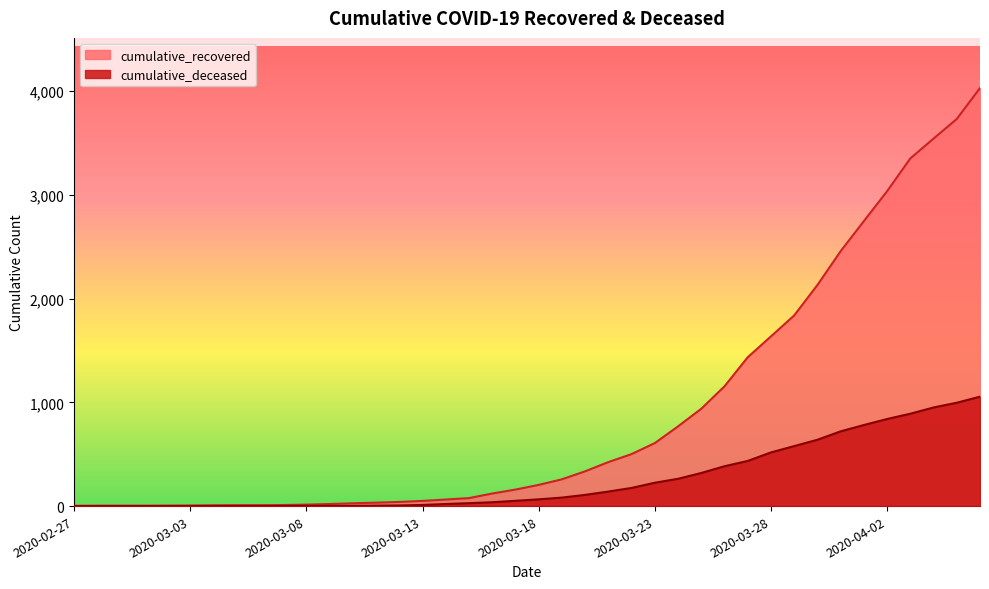

What is the label of the 39th point from the right?

2020-02-28